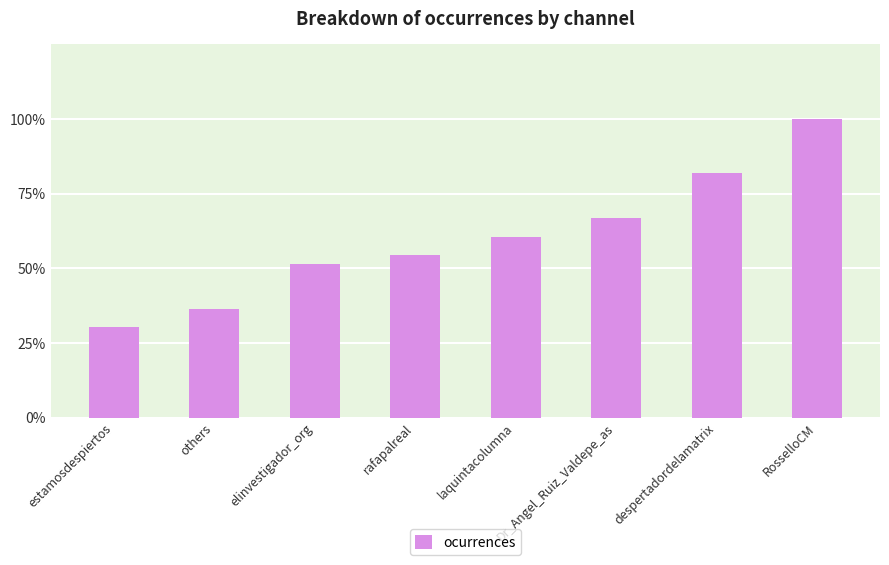

List the labels in order of value, largest first.

RosselloCM, despertadordelamatrix, Dr_Angel_Ruiz_Valdepe_as, laquintacolumna, rafapalreal, elinvestigador_org, others, estamosdespiertos